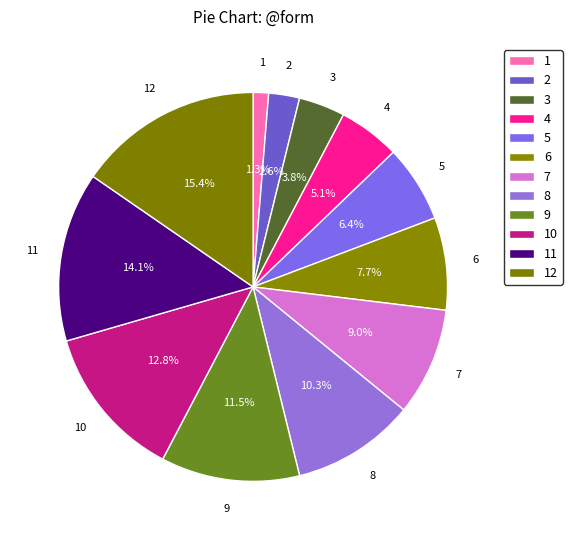

What portion of the pie excludes 4?

94.9%